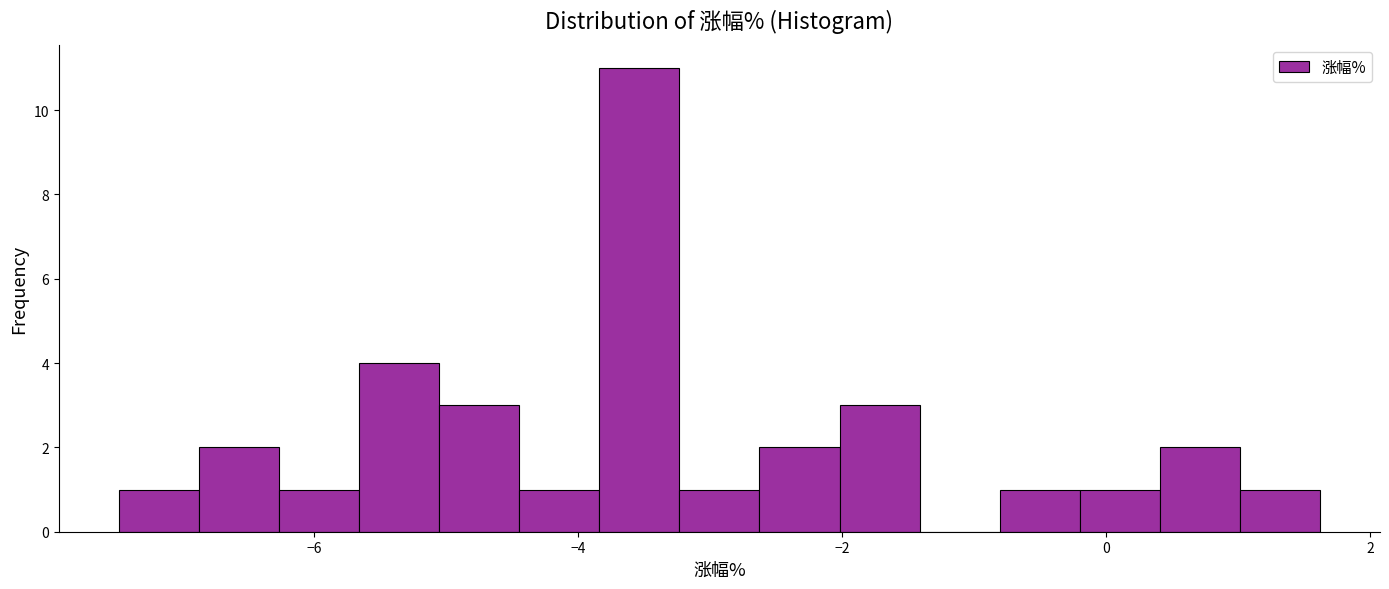

Read against the x-axis, roughly where is the centre of the tallest bar?

-3.6